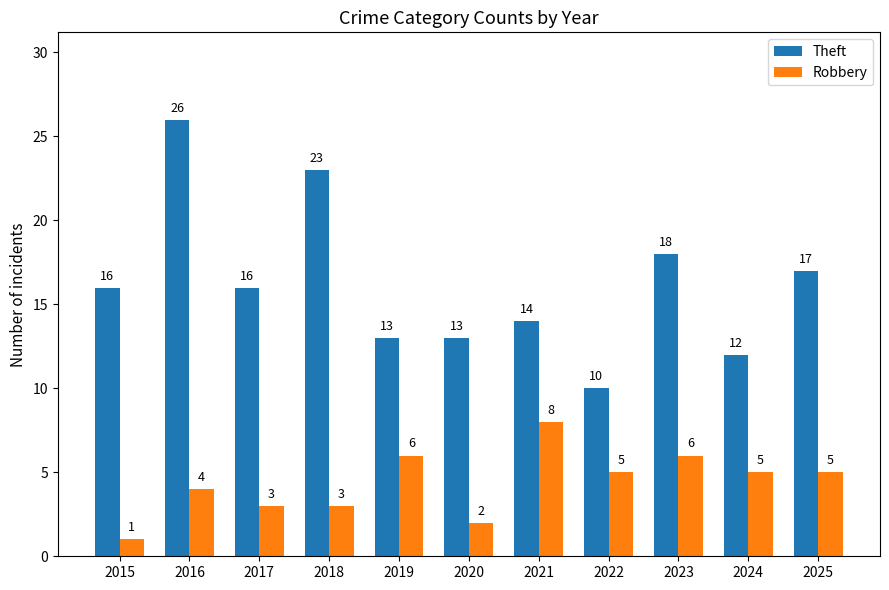

What is the approximate value of Robbery at 2017?

3